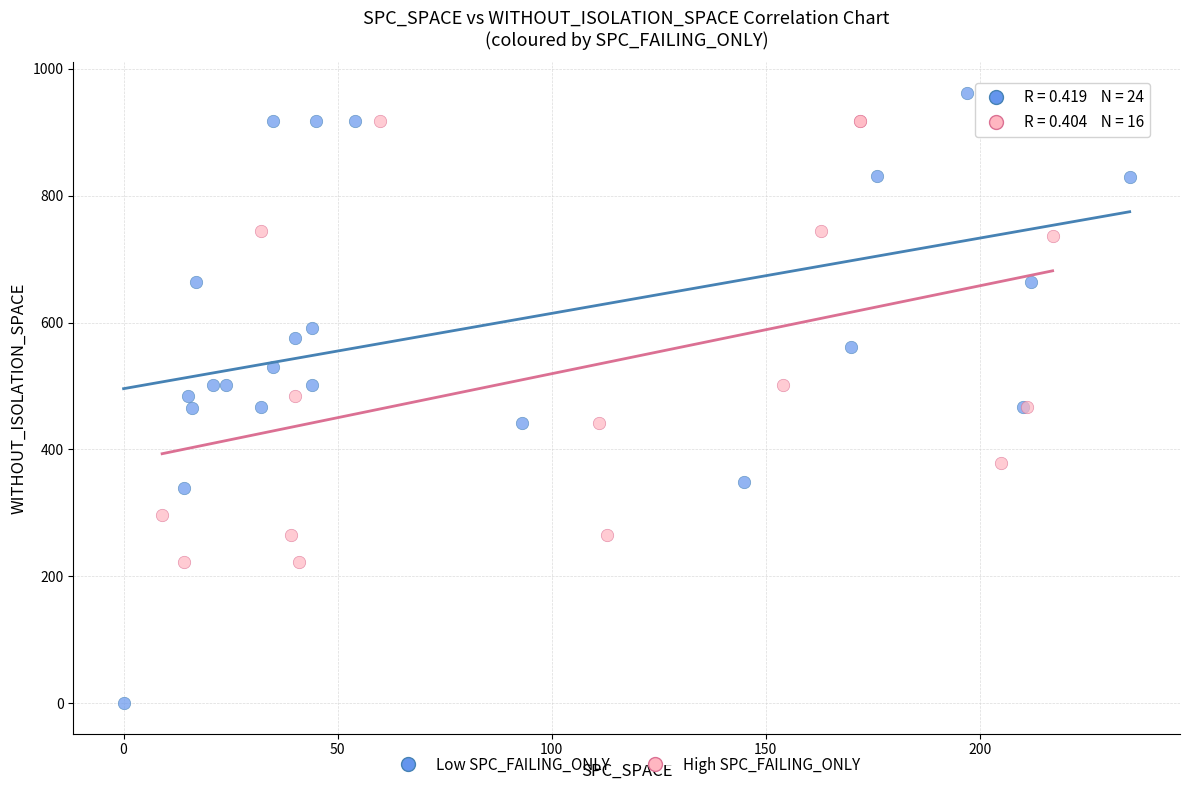

Which series has the widest spread of Y values?

Low SPC_FAILING_ONLY